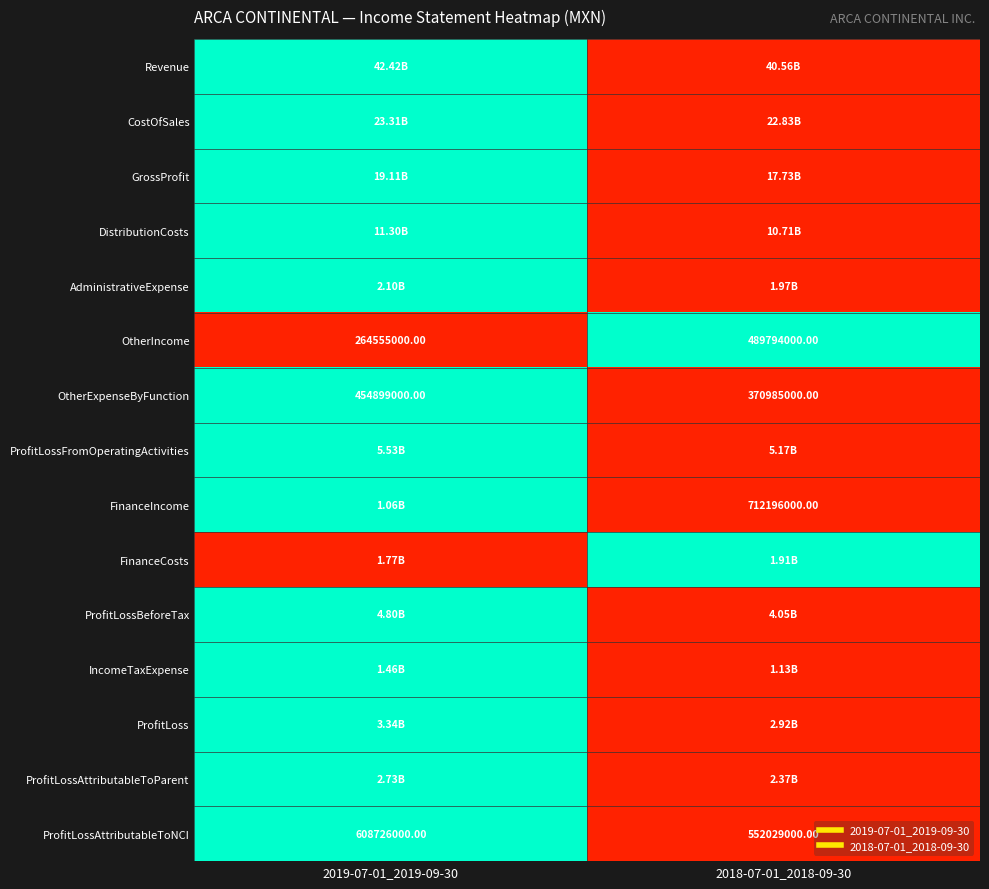

Where is CostOfSales nearest to the value 0?

2018-07-01_2018-09-30